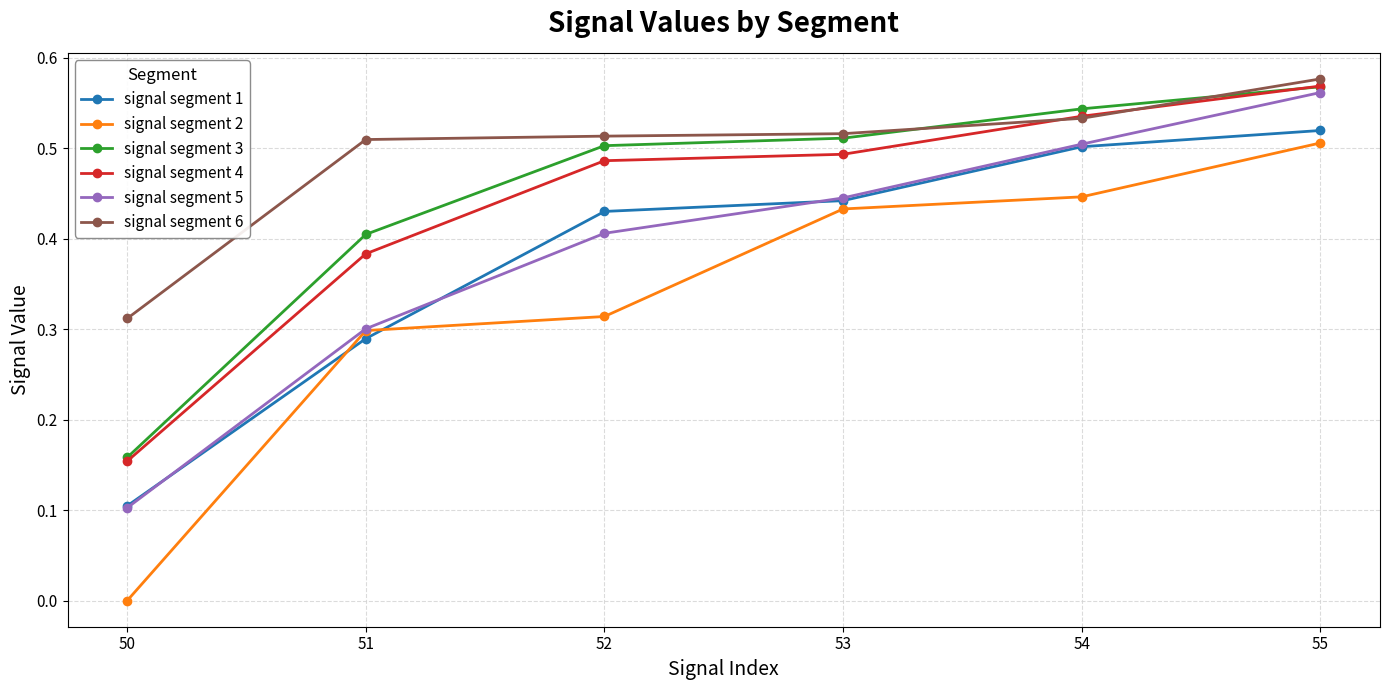

The value of signal segment 4 at 52 is 0.2. True or false?

False